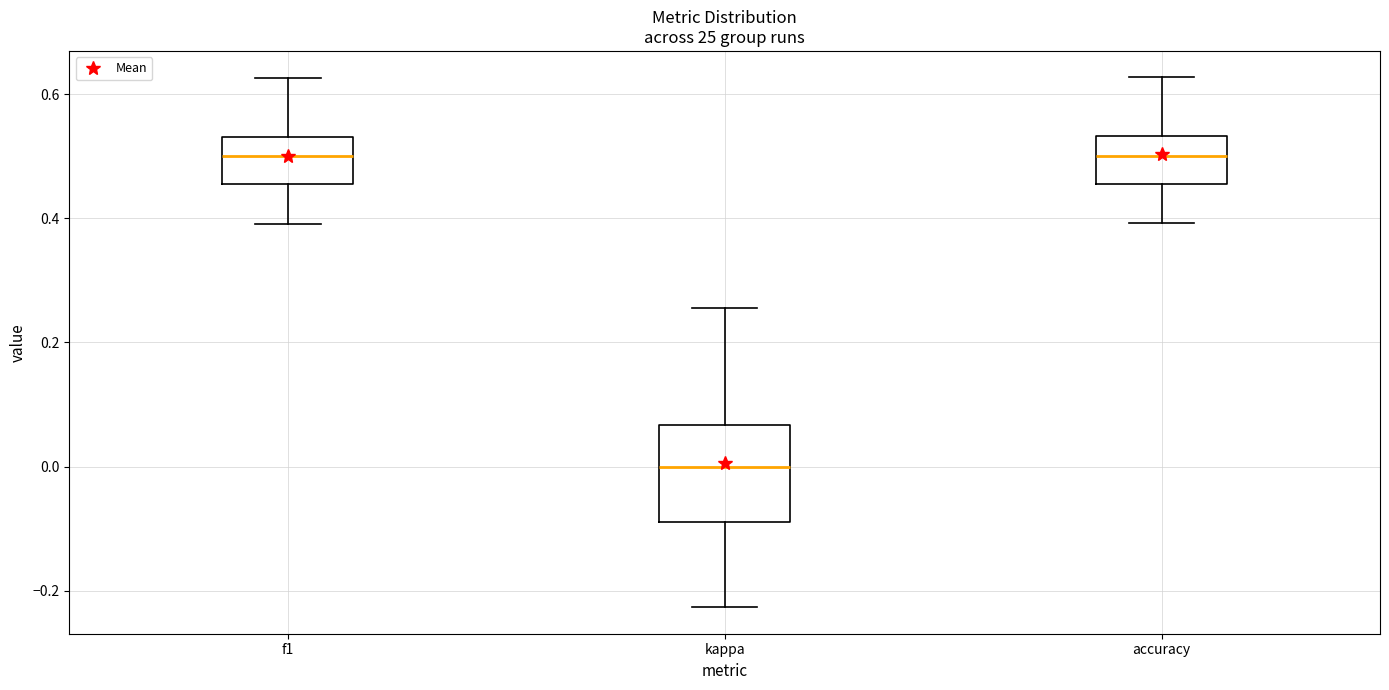

Reading left to right, transcribe this box plot: for each box, give where its median line is, the range the box spans, and where its two whiskers end, as read against the y-axis. The values are not printed on the chart, so give them approximately, as read against the axis.

f1: median 0.50, box 0.46 to 0.54, whiskers 0.40 to 0.62
kappa: median 0.00, box -0.08 to 0.06, whiskers -0.22 to 0.26
accuracy: median 0.50, box 0.46 to 0.54, whiskers 0.40 to 0.62